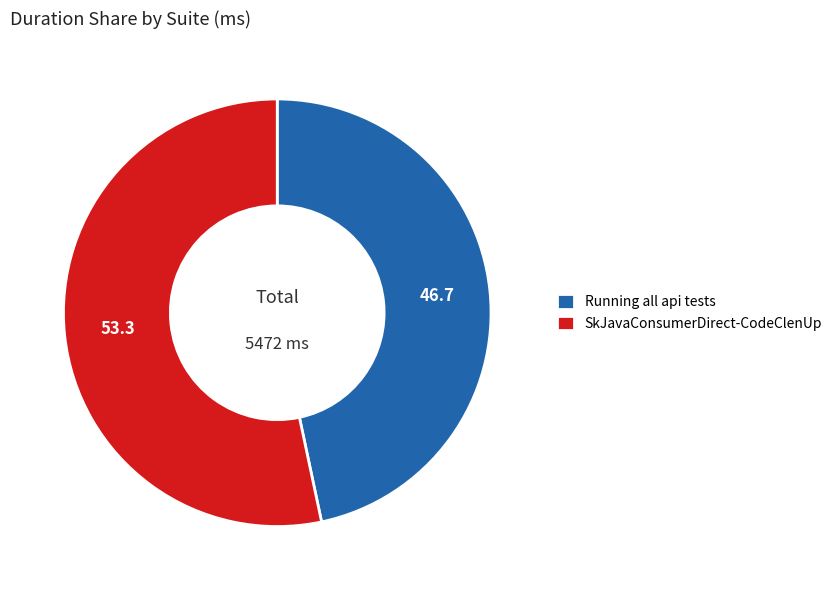

Rank the categories by value from lowest to highest.

Running all api tests, SkJavaConsumerDirect-CodeClenUp